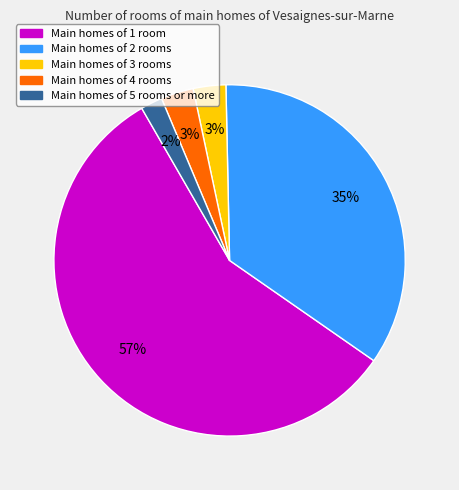

How many slices are in this pie chart?

5